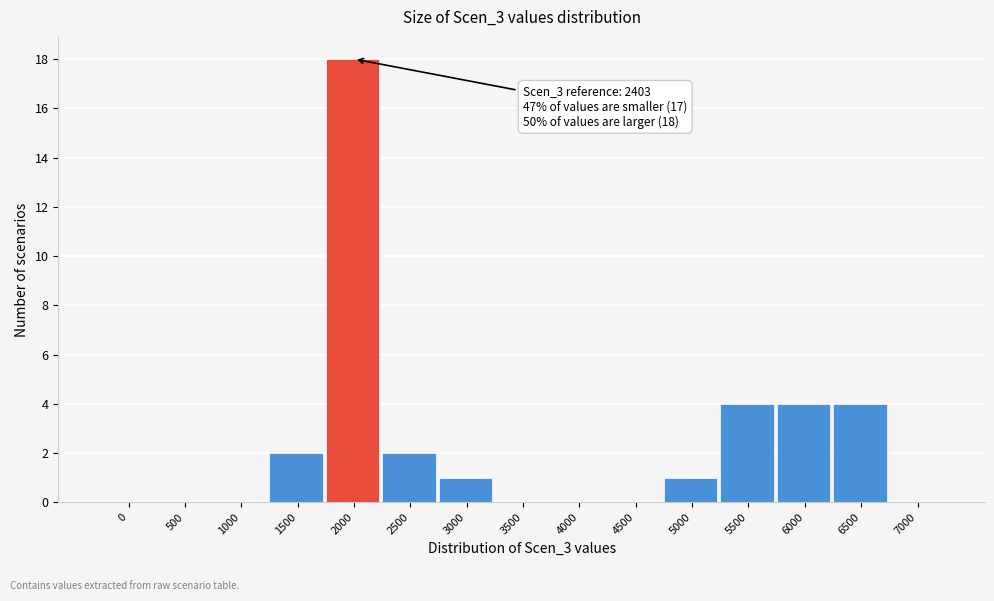

Reading left to right, list all the values displayed in this chart.

0=0	500=0	1000=0	1500=2	2000=18	2500=2	3000=1	3500=0	4000=0	4500=0	5000=1	5500=4	6000=4	6500=4	7000=0